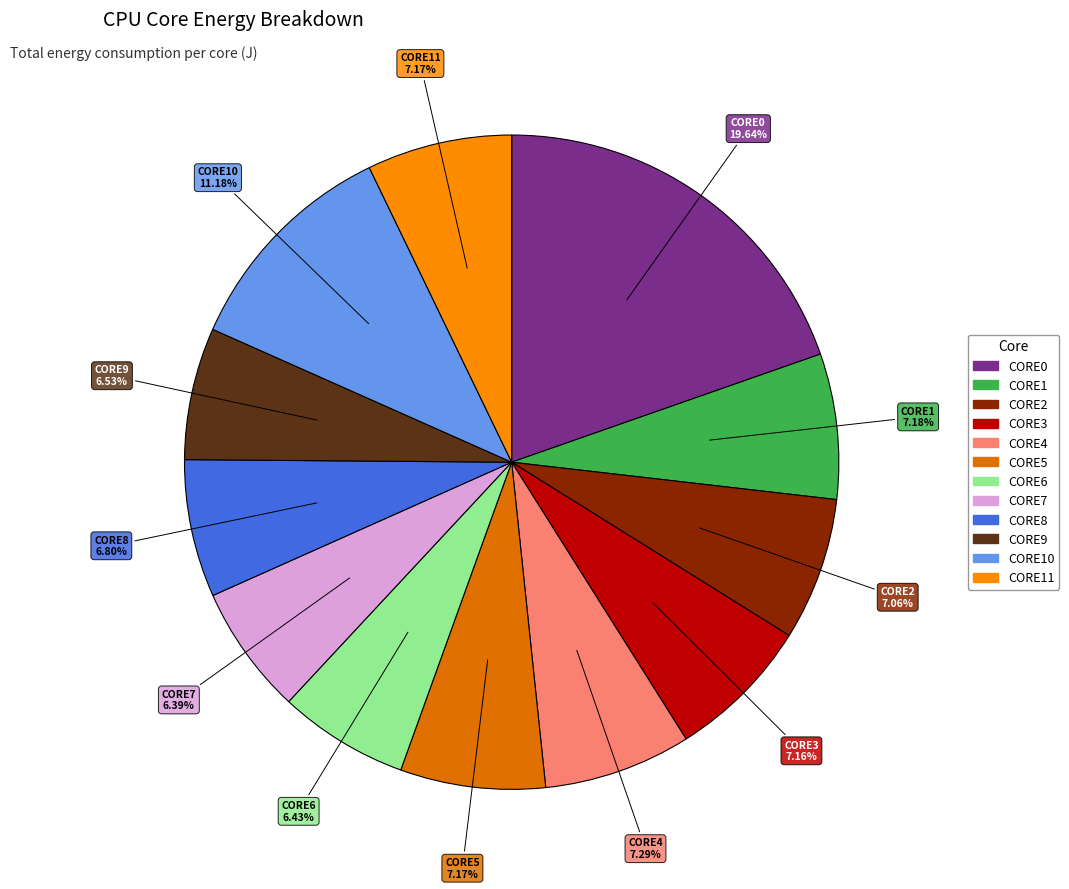

Is CORE11 the majority of the pie?

No